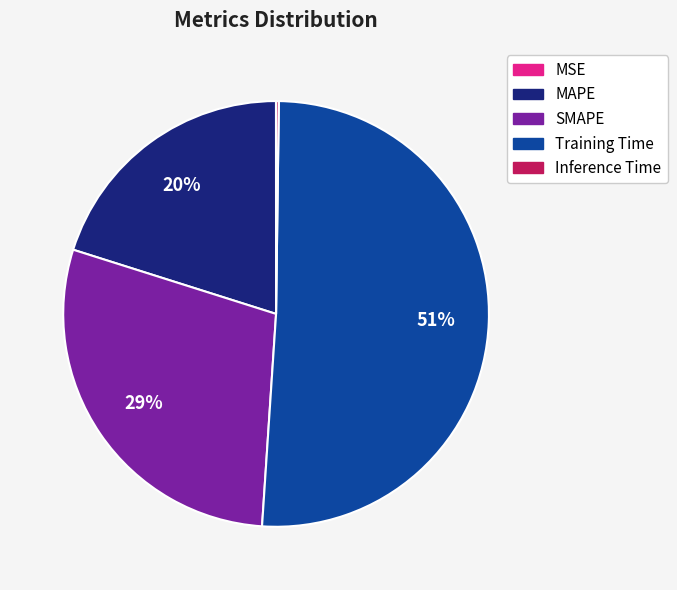

What is the majority slice?

Training Time